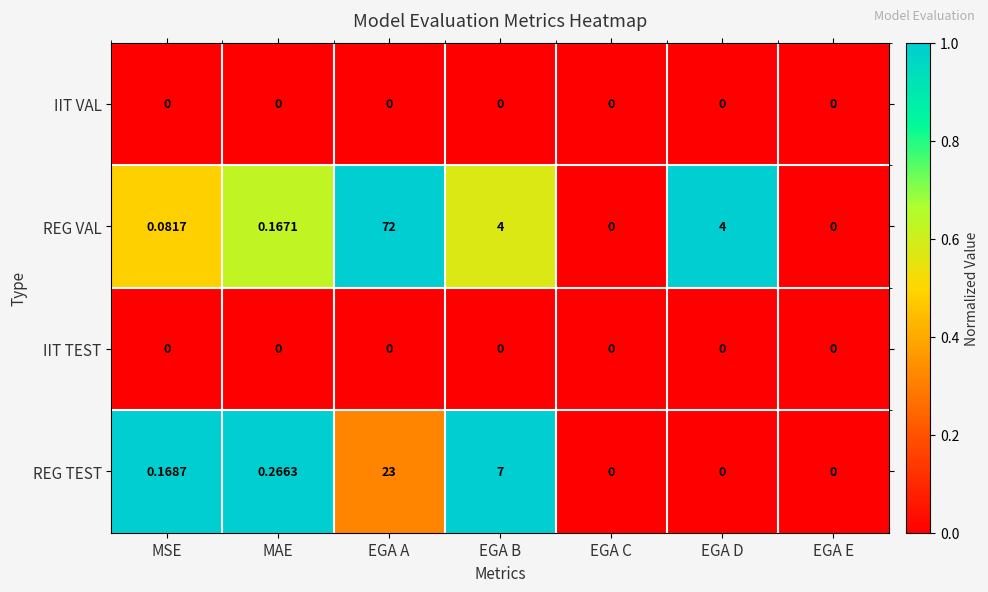

Is the value of REG VAL at MAE greater than the value of IIT VAL at EGA B?

Yes